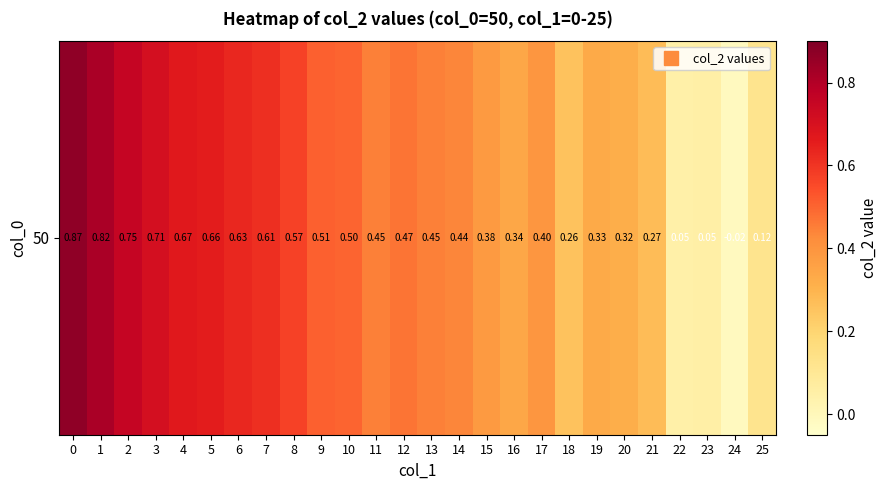

What is the difference between the maximum and minimum values?

0.9